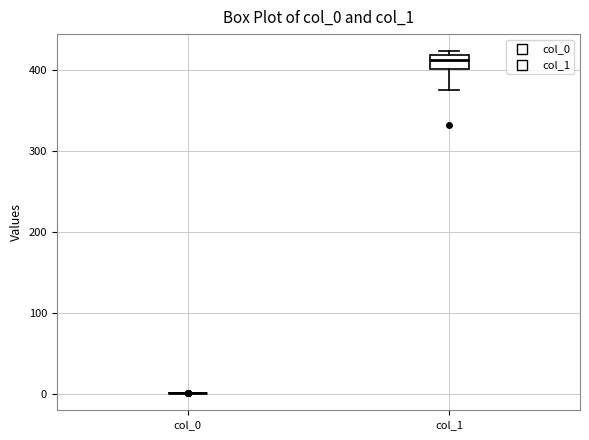

Reading left to right, transcribe this box plot: for each box, give where its median line is, the range the box spans, and where its two whiskers end, as read against the y-axis. The values are not printed on the chart, so give them approximately, as read against the axis.

col_0: box collapsed to a line at 0, whiskers 0 to 0
col_1: median 410, box 400 to 420, whiskers 370 to 420 (just above the box's upper edge)